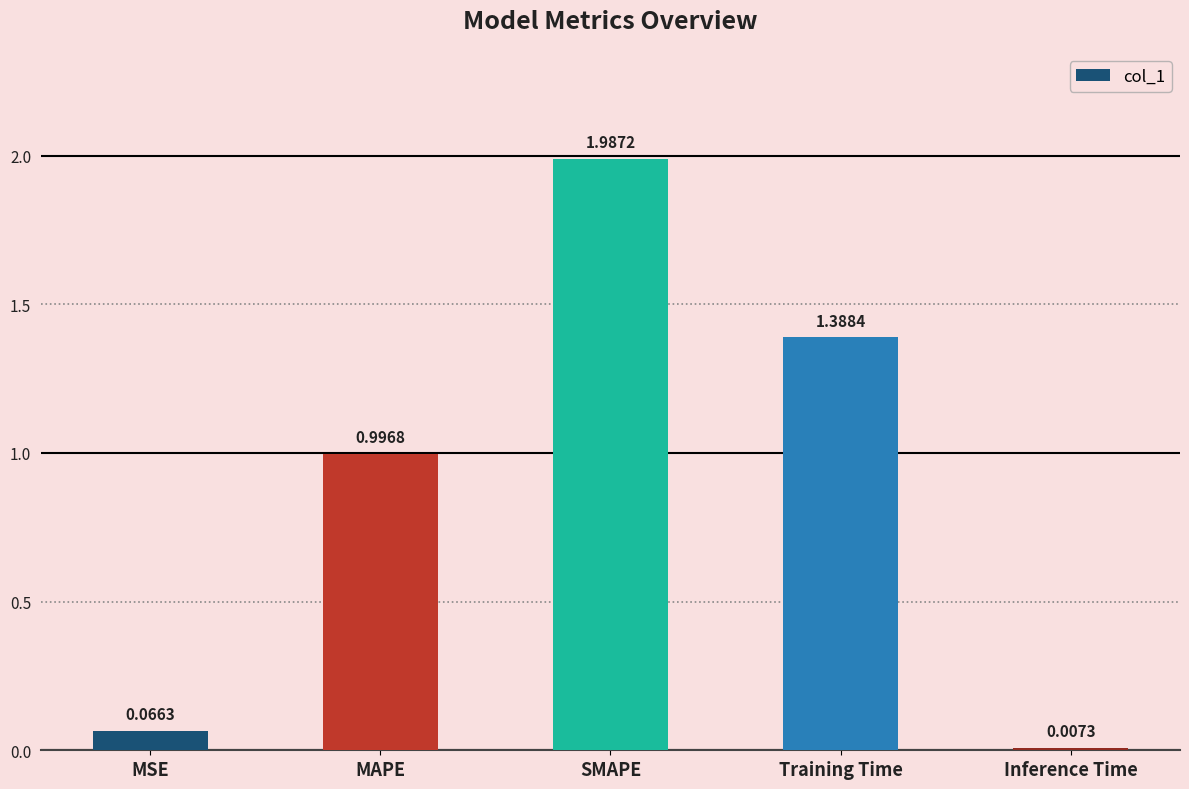

Rank the categories by value from lowest to highest.

Inference Time, MSE, MAPE, Training Time, SMAPE